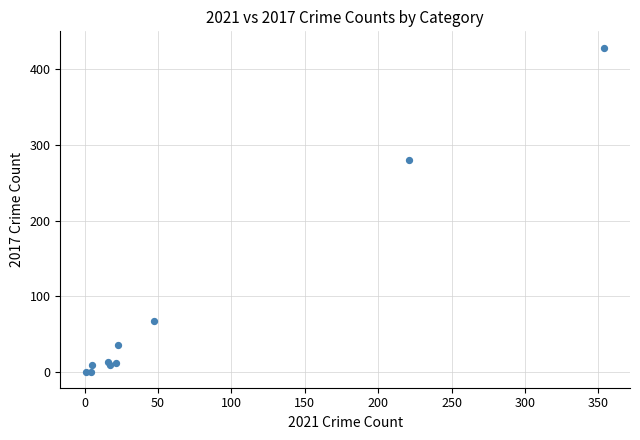

What Y value in the scatter plot is closest to 214?

280